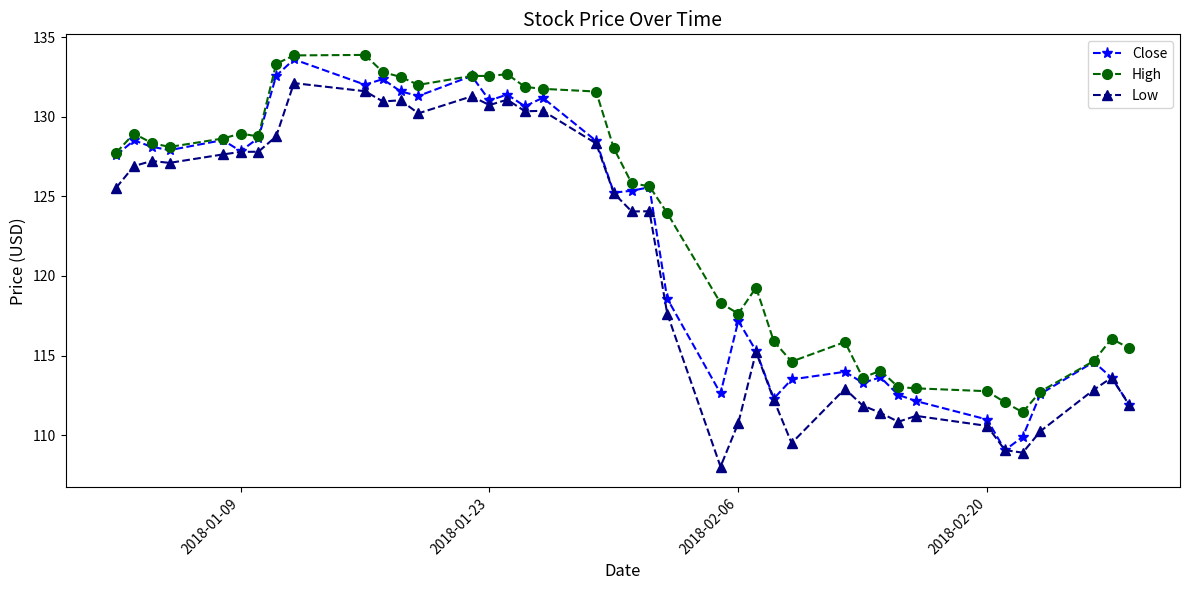

True or false: Low and High cross at least once.

False